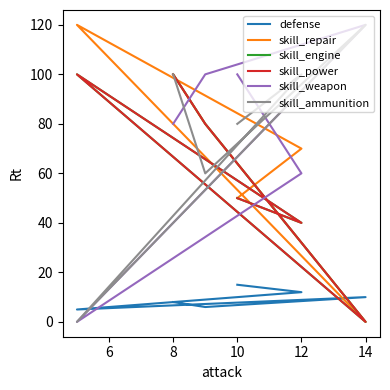

How many values in the skill_ammunition series exceed 100?

1